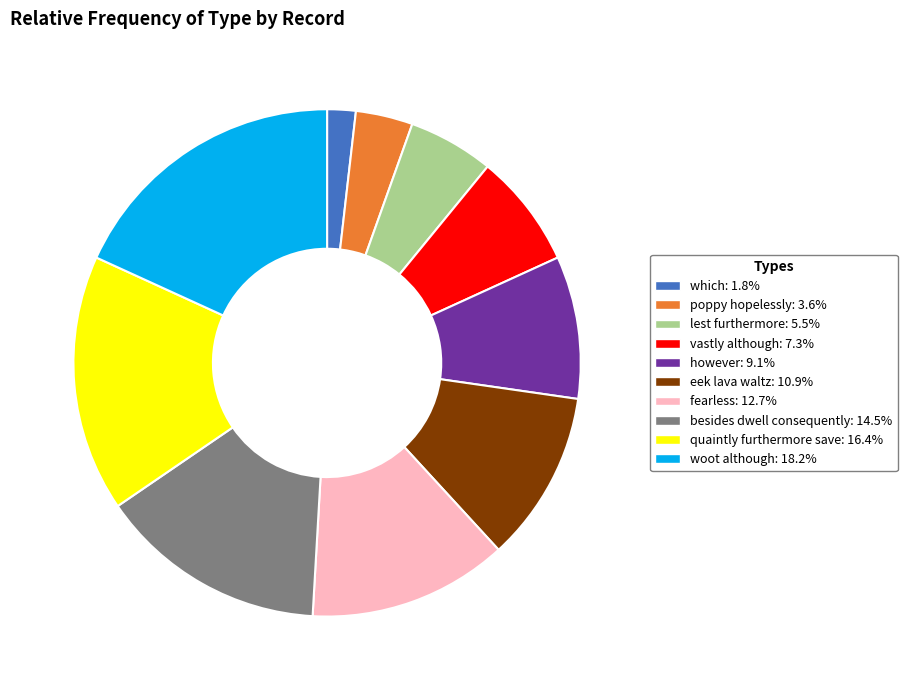

Which slice is the smallest?

which